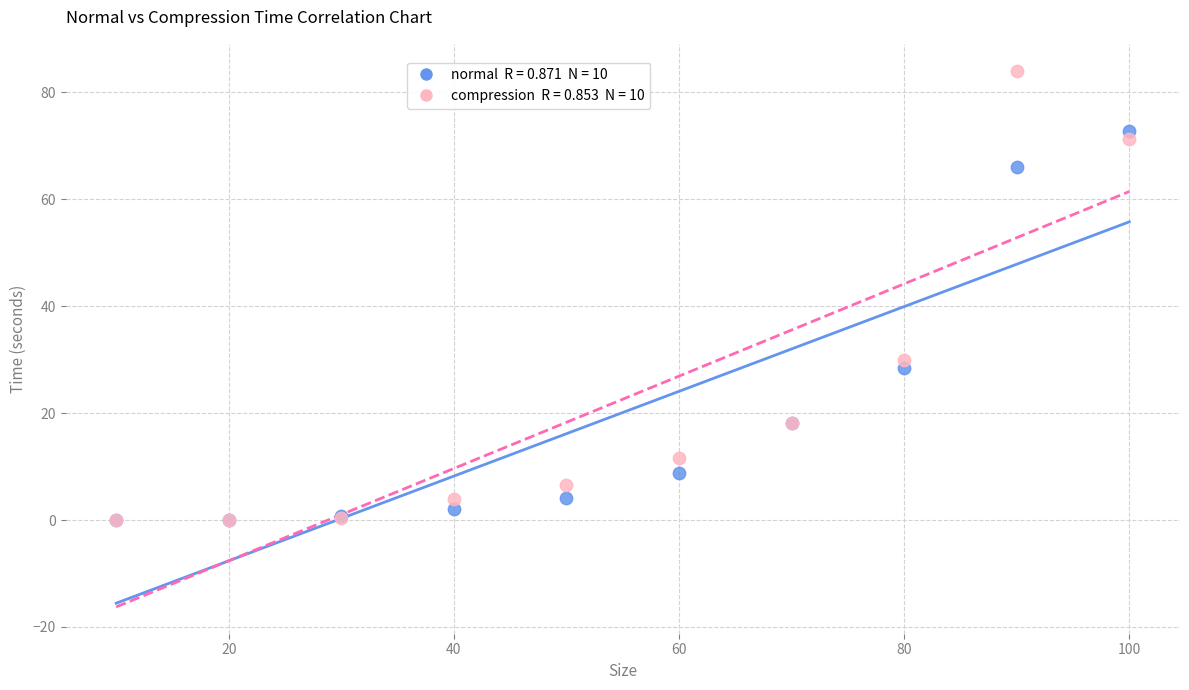

Across all series, what Y value is closest to 42?

29.9